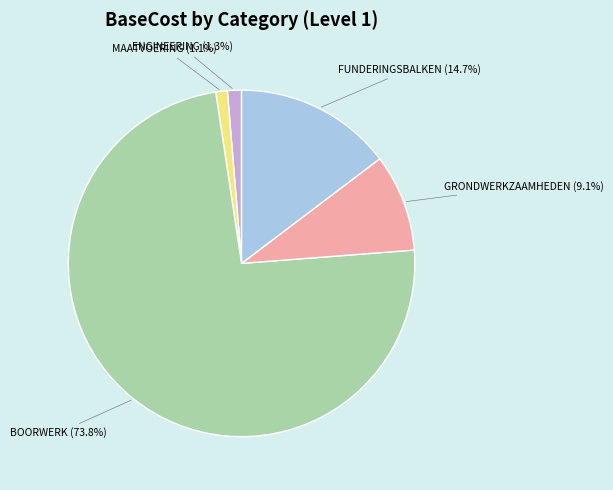

To the nearest percent, what is the average slice percentage?

20%